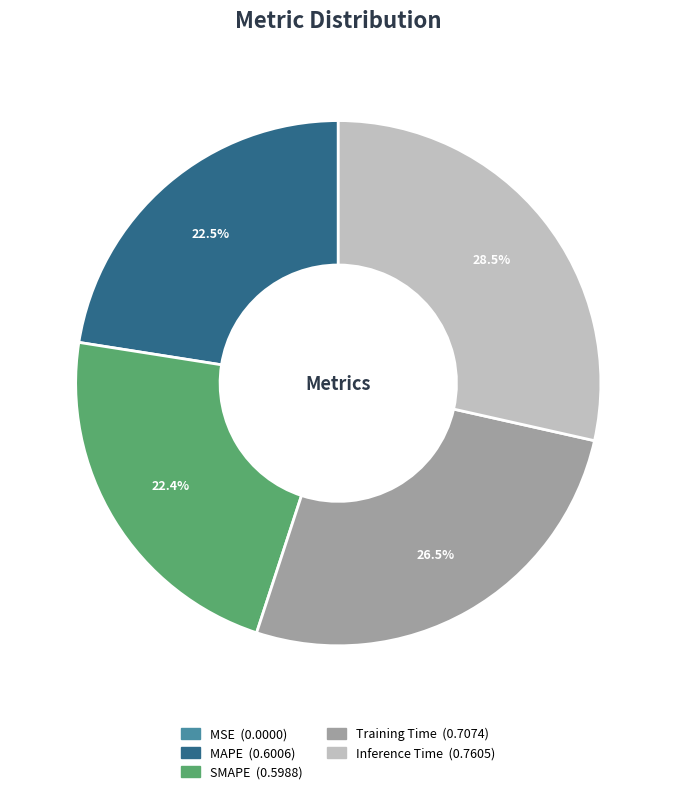

What is the largest slice in the pie chart?

Inference Time